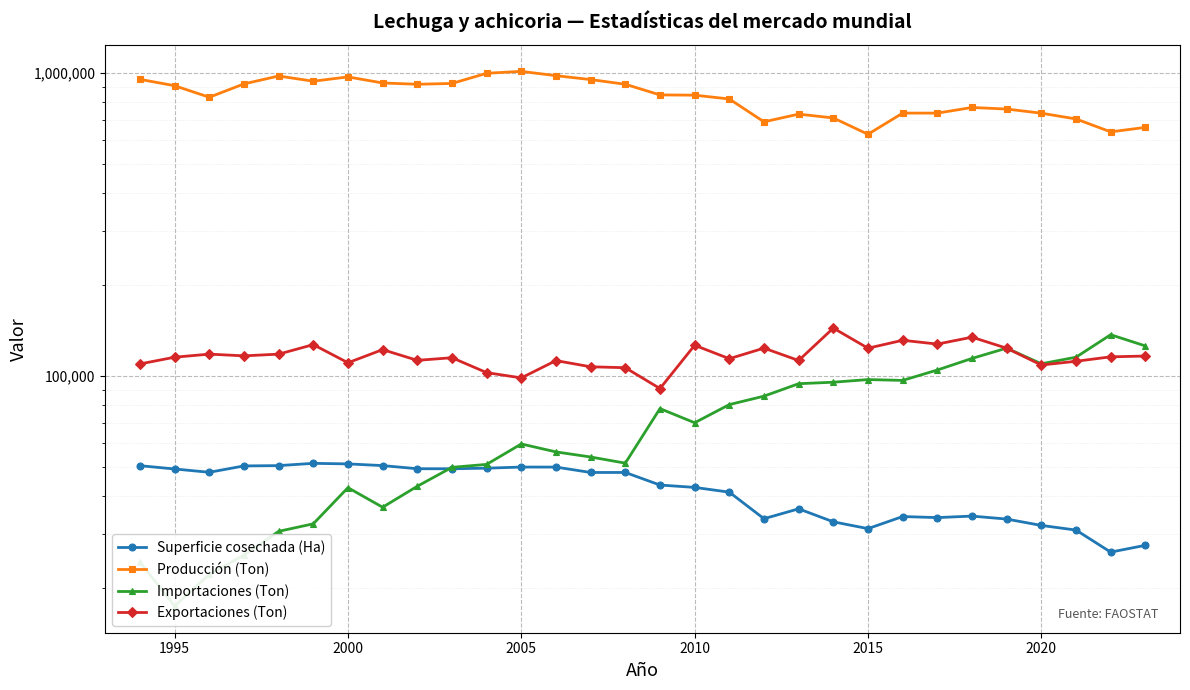

What is the average value of the Importaciones (Ton) series?

70807.3